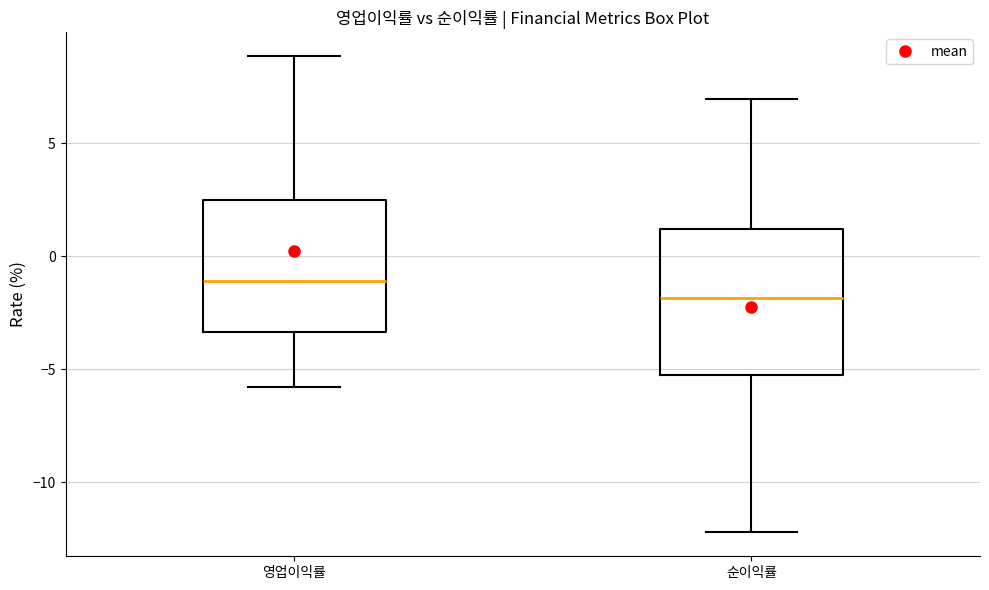

Reading left to right, transcribe this box plot: for each box, give where its median line is, the range the box spans, and where its two whiskers end, as read against the y-axis. The values are not printed on the chart, so give them approximately, as read against the axis.

영업이익률: median -1.0, box -3.5 to 2.5, whiskers -6.0 to 9.0
순이익률: median -2.0, box -5.5 to 1.0, whiskers -12.0 to 7.0